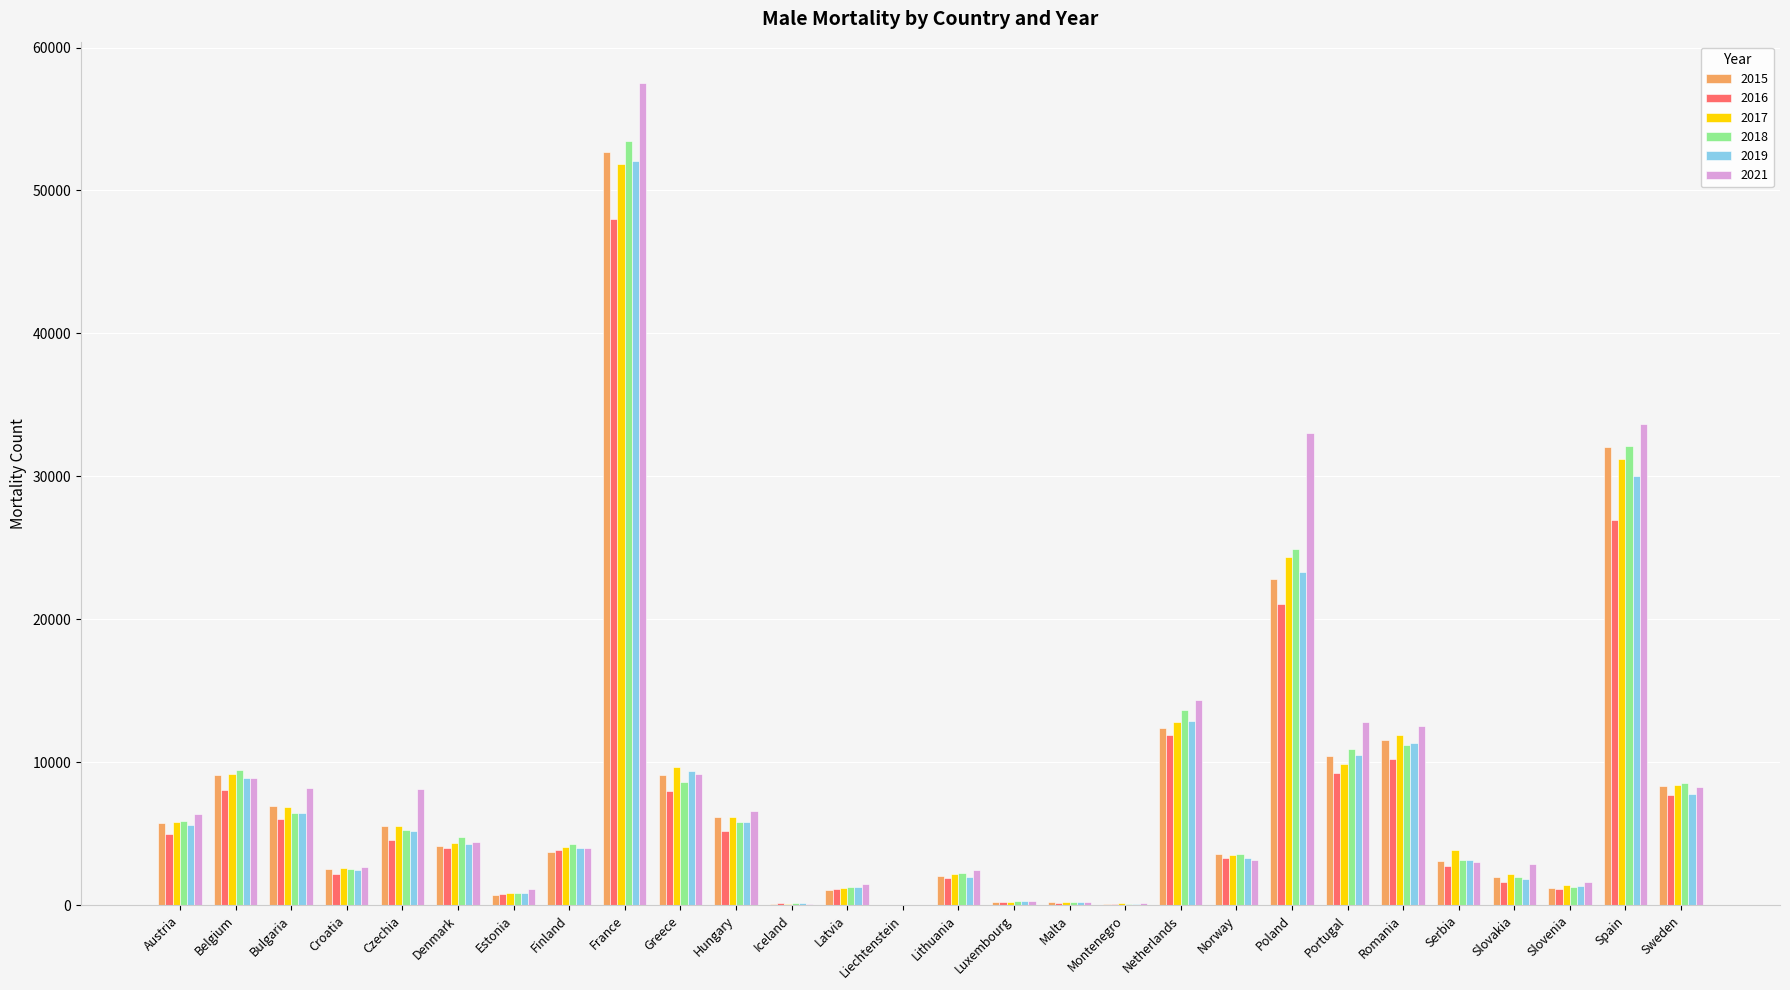

True or false: 2018 has a value of 4755 at Denmark.

True